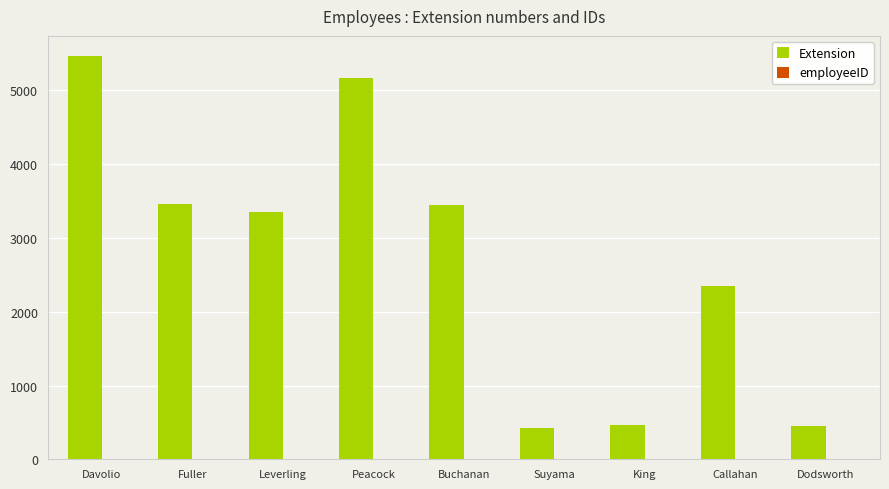

At which category does the chart reach its peak across all series?

Davolio